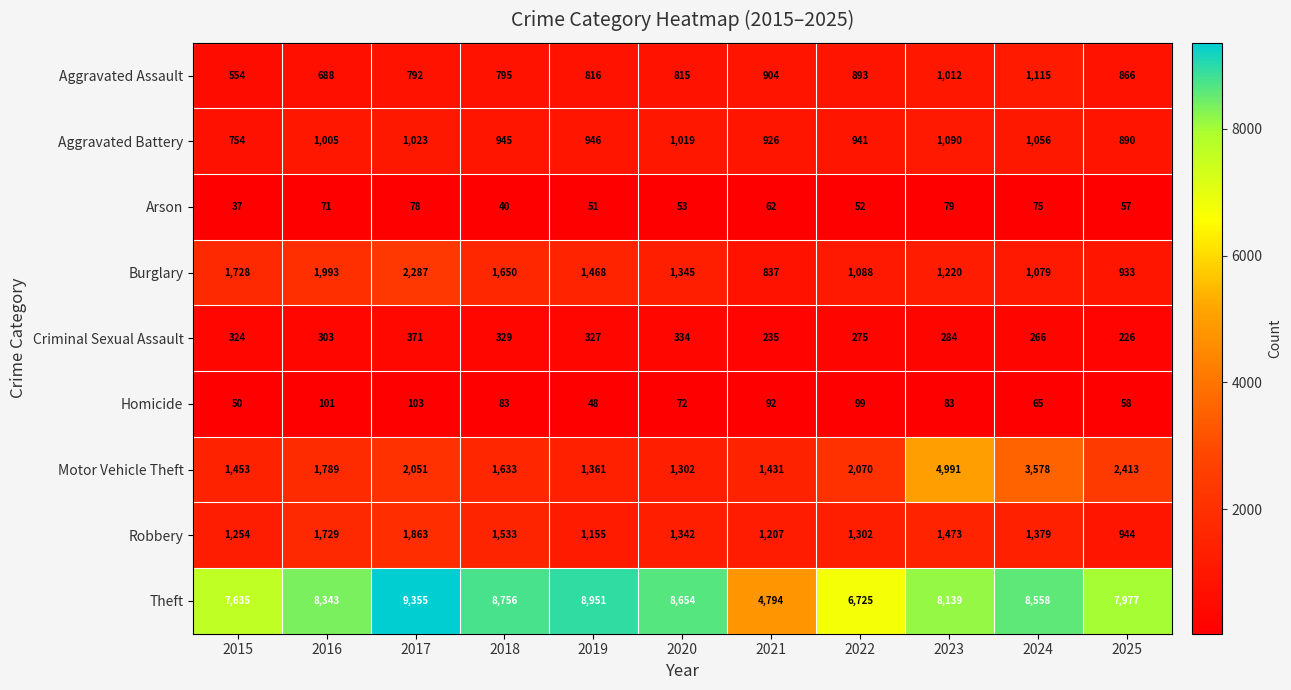

What is the difference between the second highest and minimum values in the Homicide series?

53